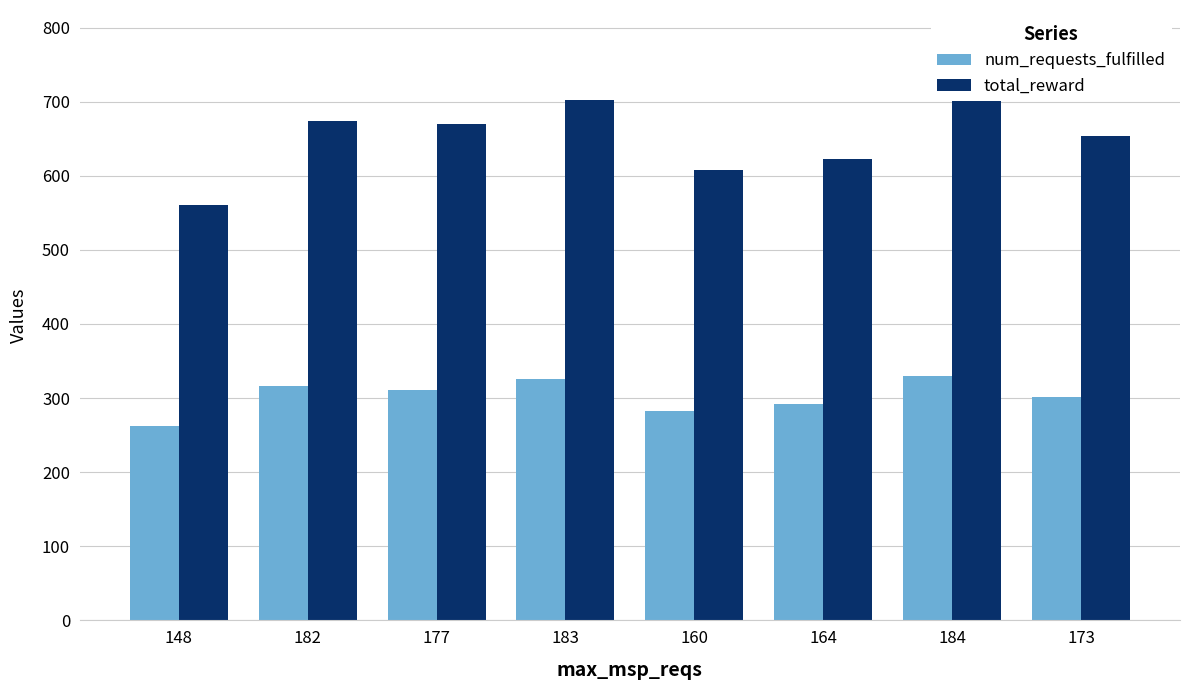

What is the lowest value of the total_reward series?

560.2